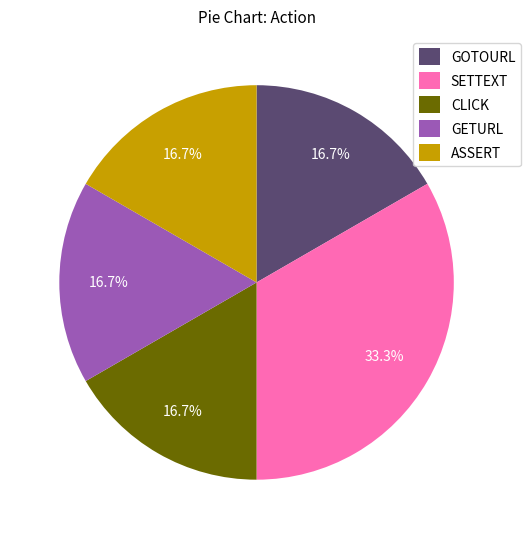

How much of the chart is everything except SETTEXT?

66.7%